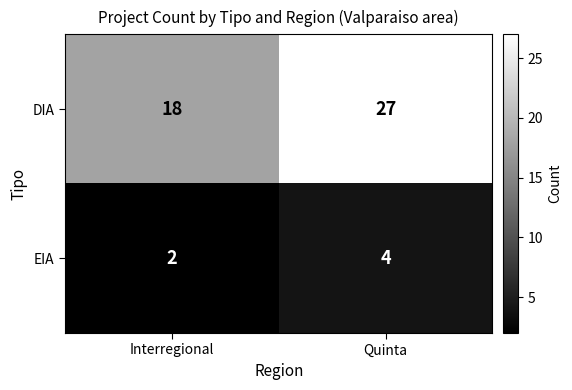

Is the value of DIA at Quinta greater than the value of EIA at Quinta?

Yes